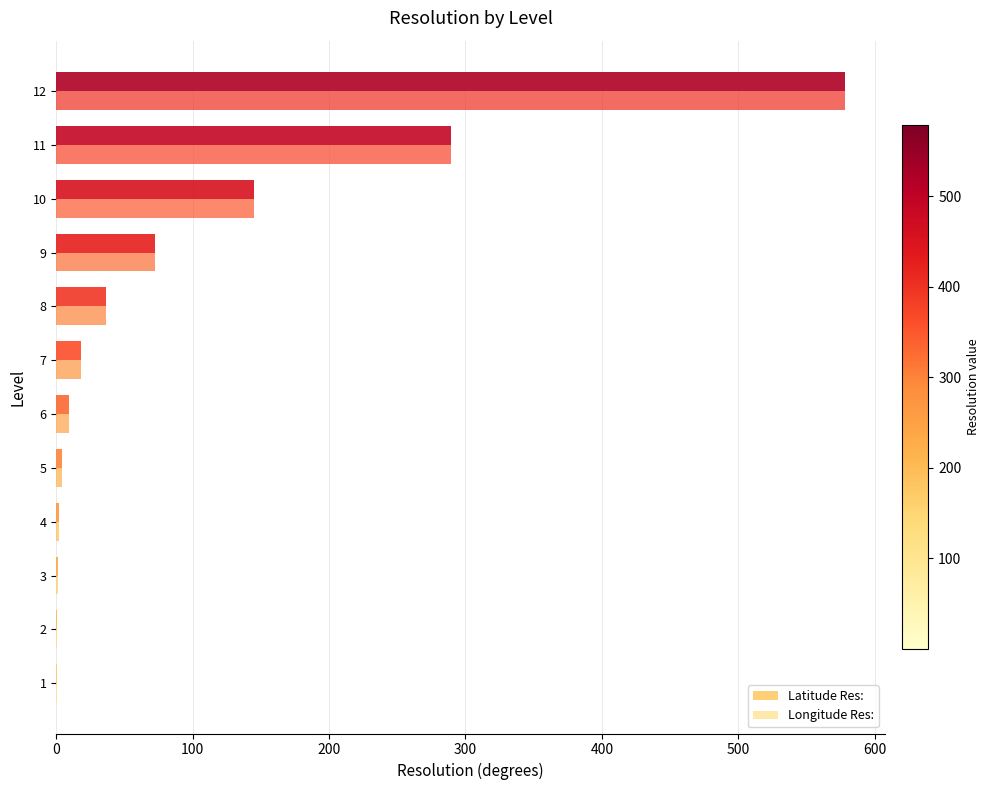

Which series has the largest total across all categories?

Latitude Res: